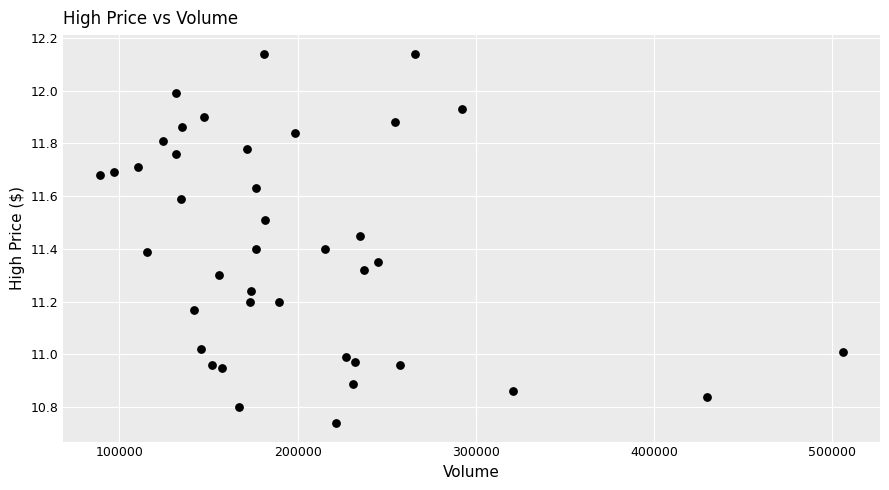

What is the range of Y values (max minus min)?

1.4